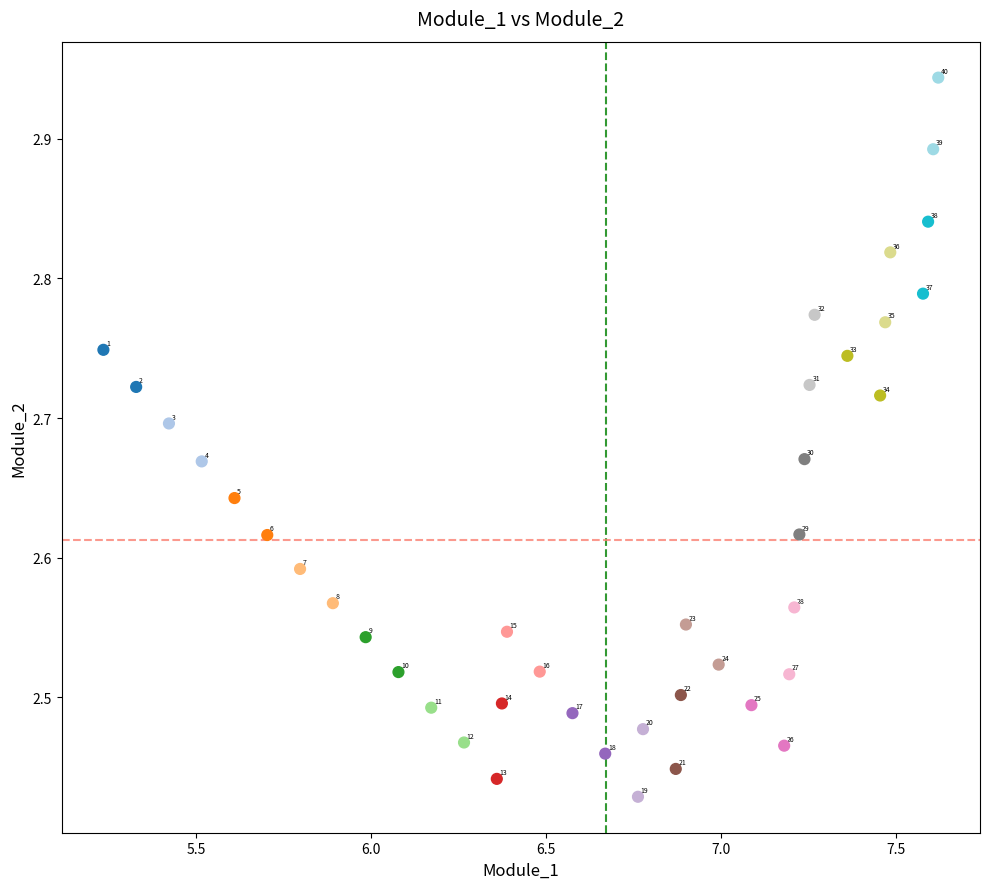

What is the range of Y values (max minus min)?

0.5